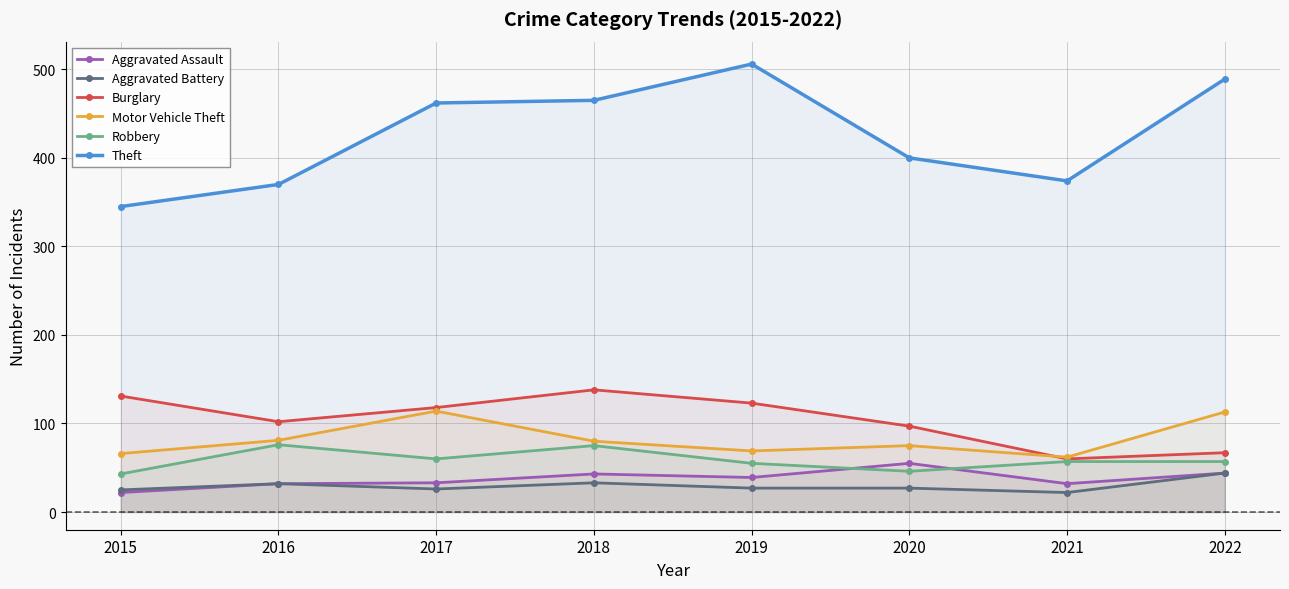

The Aggravated Battery series shows 57 at 2022. True or false?

False